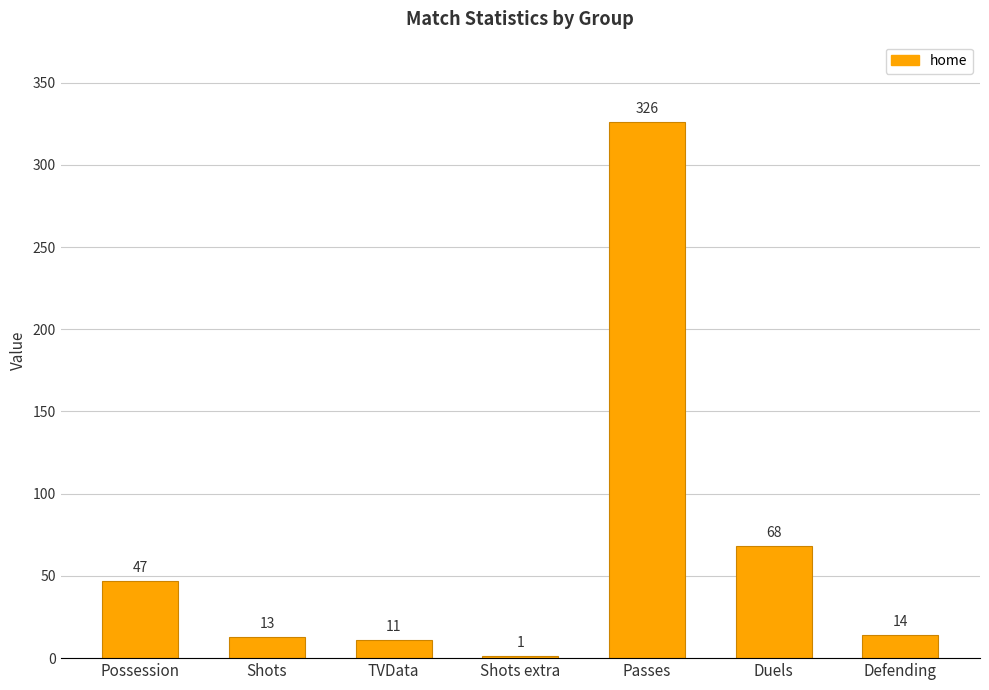

How many data points does each series have?

7